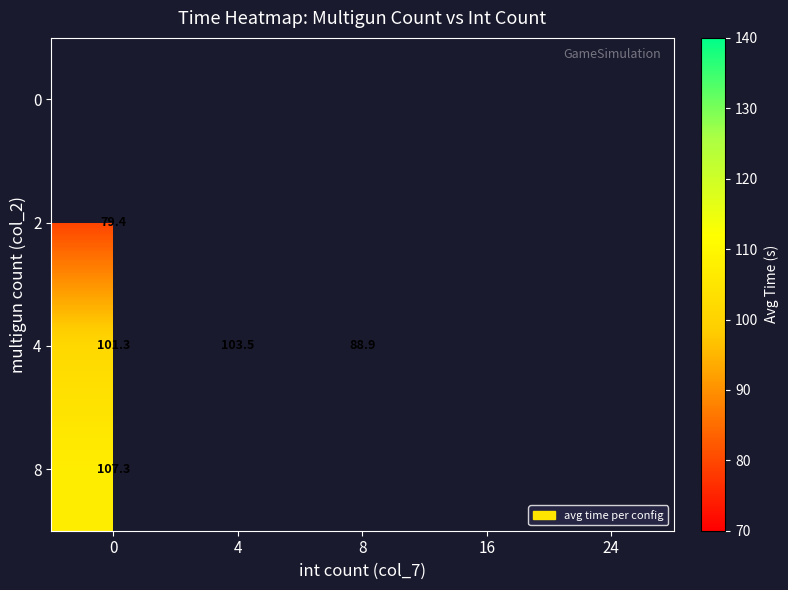

Rank the categories by 4 value from lowest to highest.

8, 0, 4, 16, 24